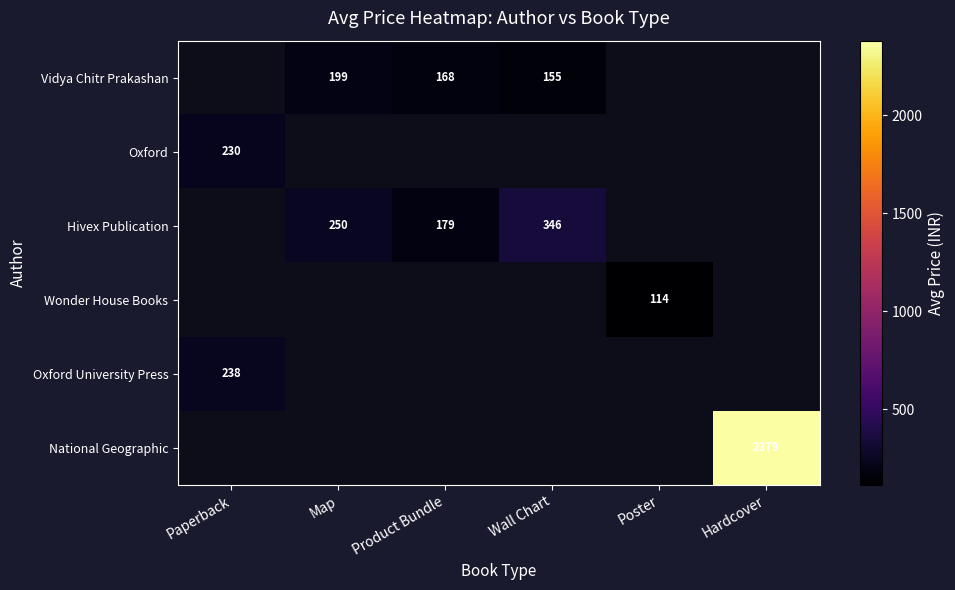

Is it true that Vidya Chitr Prakashan equals 199 at Map?

True